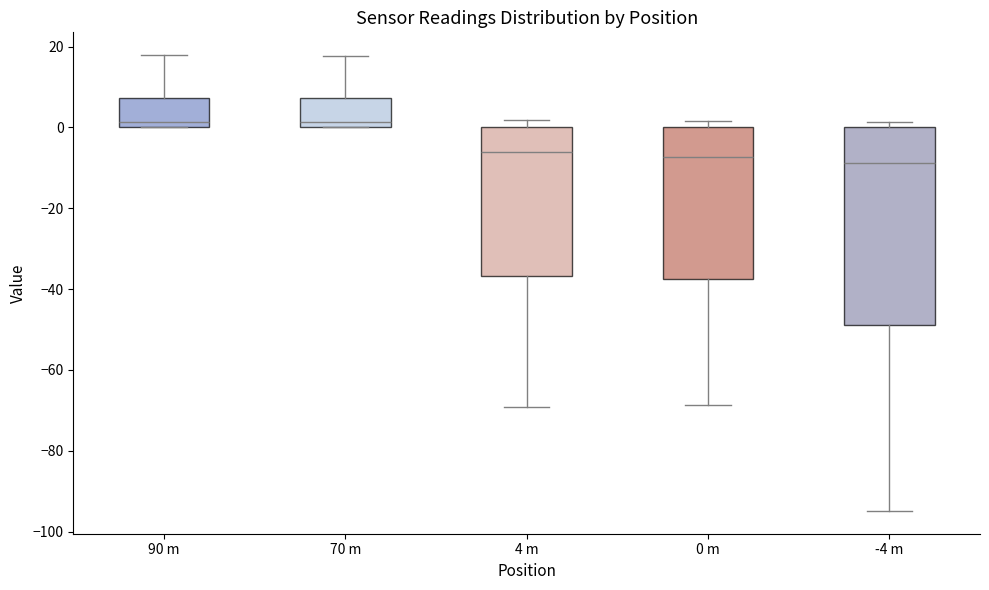

Reading left to right, transcribe this box plot: for each box, give where its median line is, the range the box spans, and where its two whiskers end, as read against the y-axis. The values are not printed on the chart, so give them approximately, as read against the axis.

90 m: median 2, box 0 to 8, whiskers 0 to 18
70 m: median 2, box 0 to 8, whiskers 0 to 18
4 m: median -6, box -36 to 0, whiskers -70 to 2
0 m: median -8, box -38 to 0, whiskers -68 to 2
-4 m: median -8, box -48 to 0, whiskers -94 to 2